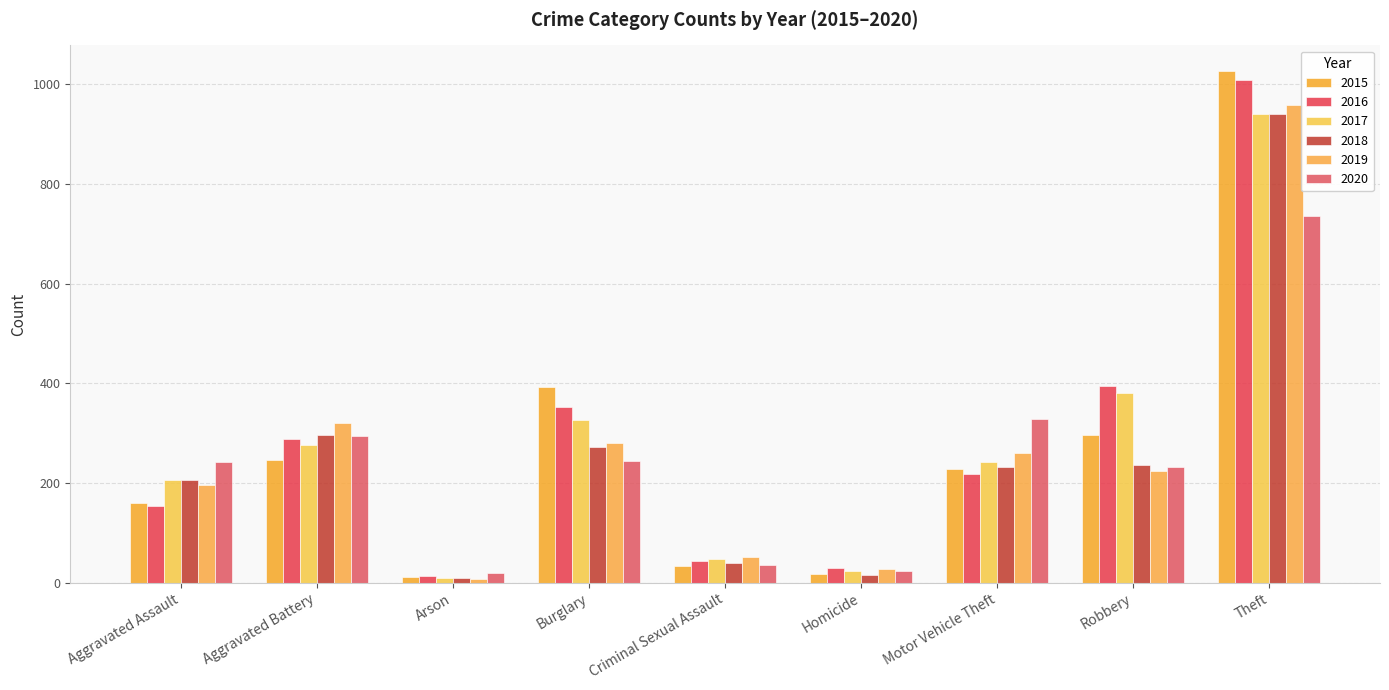

At which label does 2020 first exceed 242?

Aggravated Battery